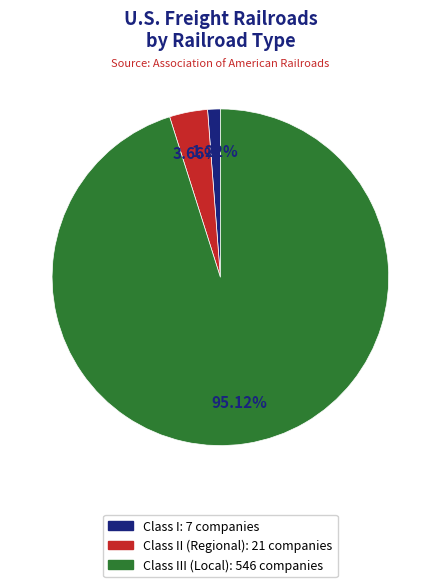

Does any single category account for the majority?

Yes